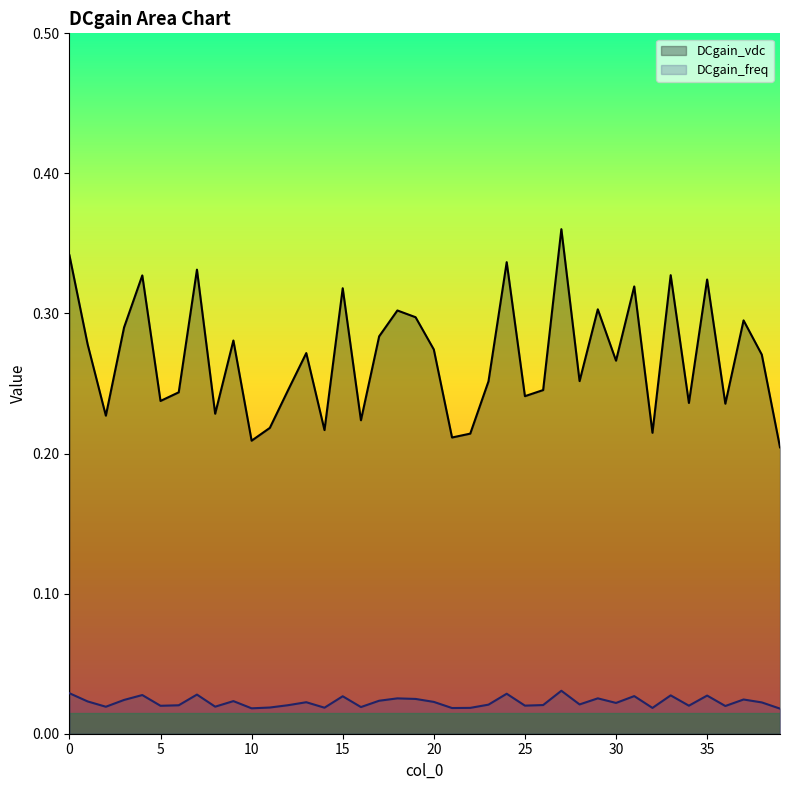

What are all the series names shown in the legend?

DCgain_vdc, DCgain_freq